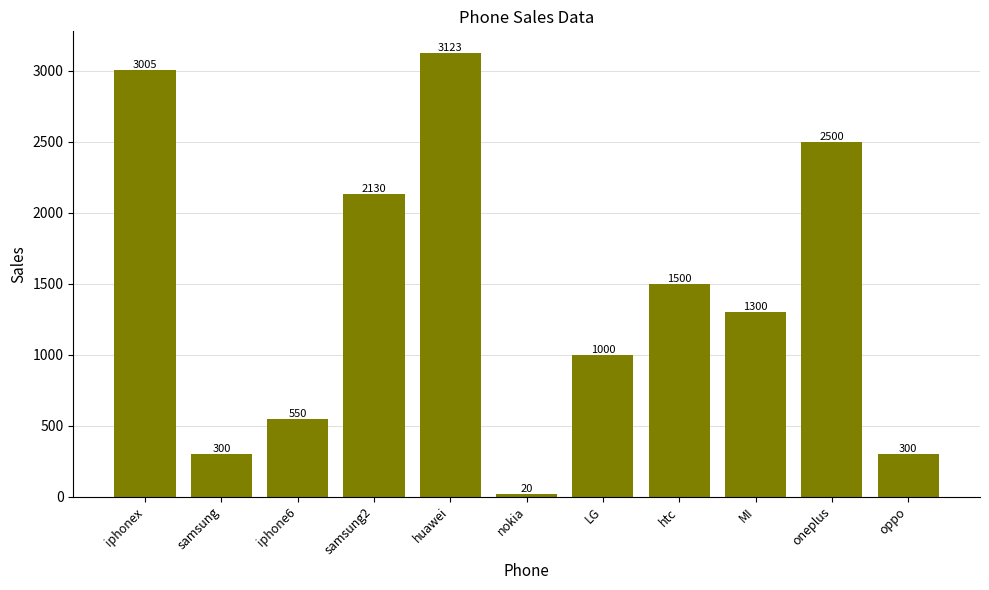

How many bars are there in total?

11